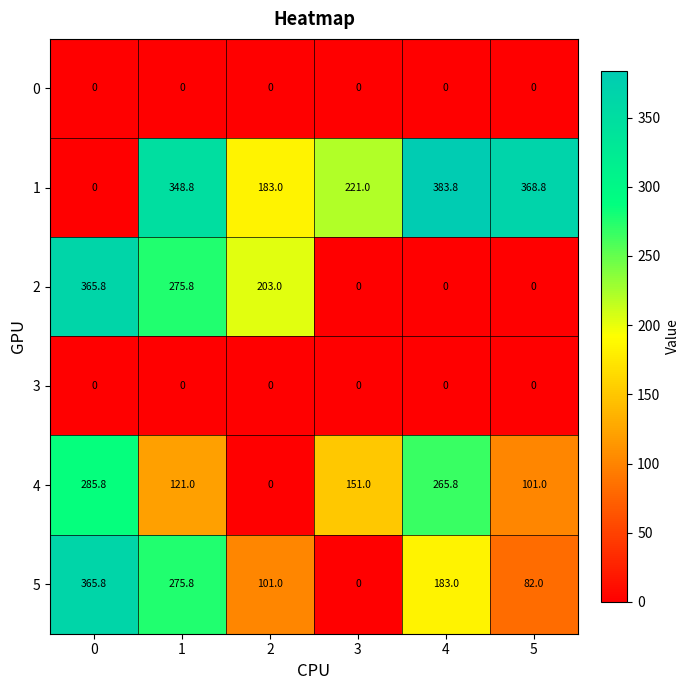

Rank the categories by 1 value from lowest to highest.

0, 2, 3, 1, 5, 4